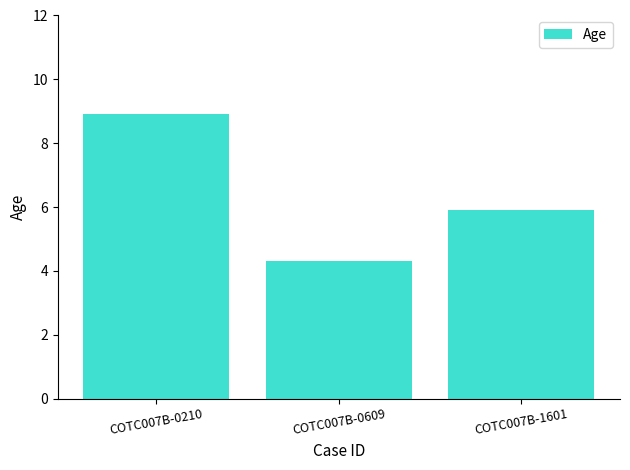

Is it true that the value at COTC007B-0210 is 5.8?

False